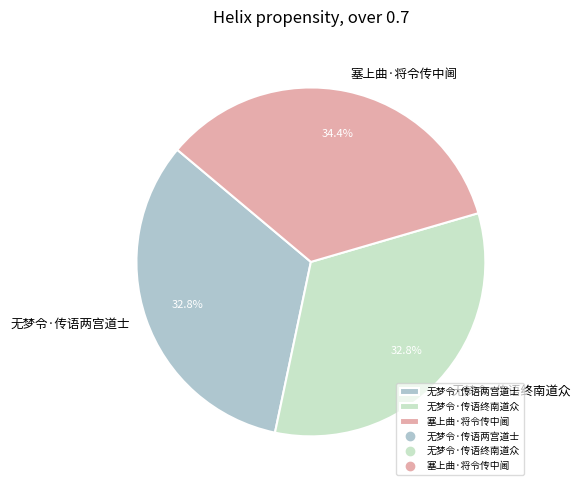

Does any single category account for the majority?

No